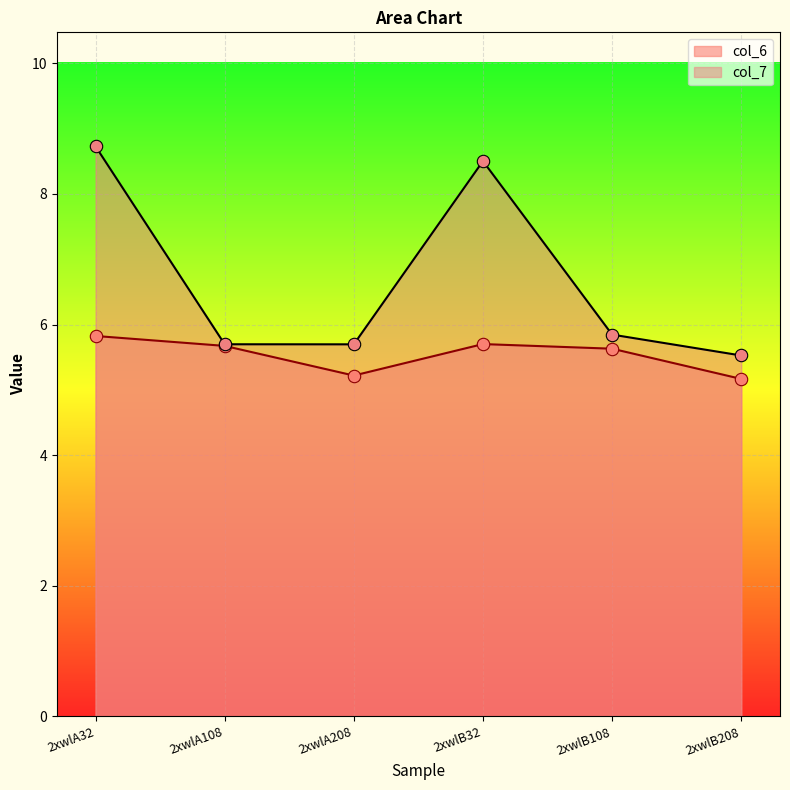

At how many categories does at least one series exceed 6?

2